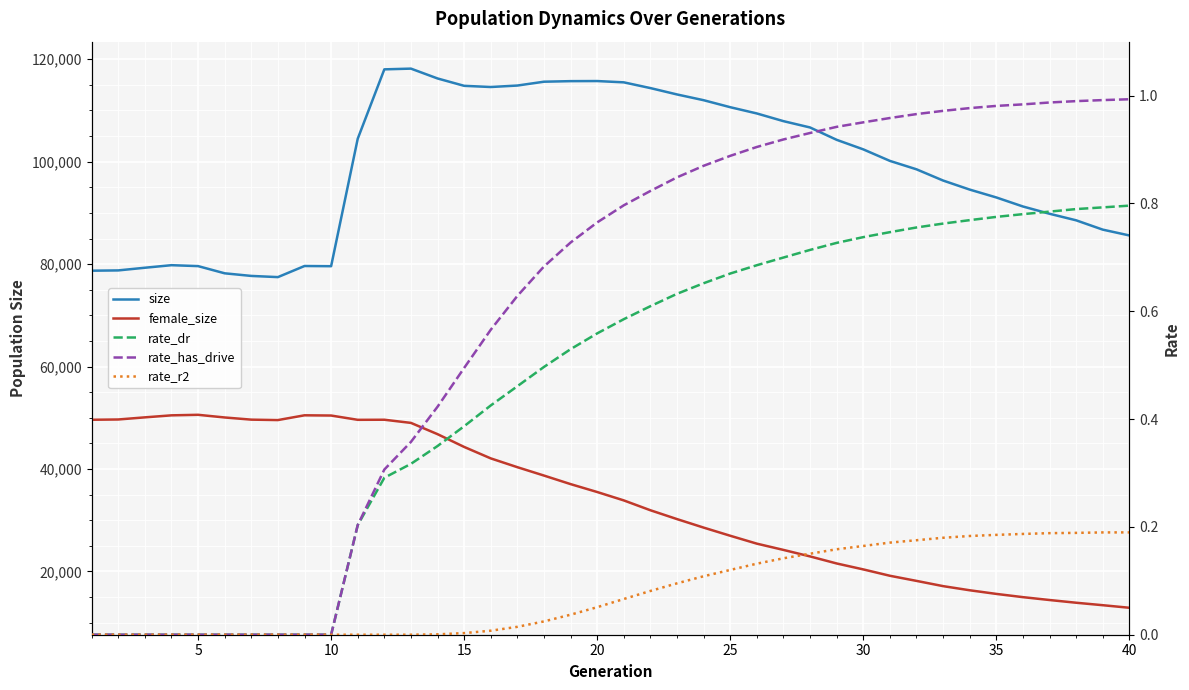

What is the average value of the rate_dr series?

0.5